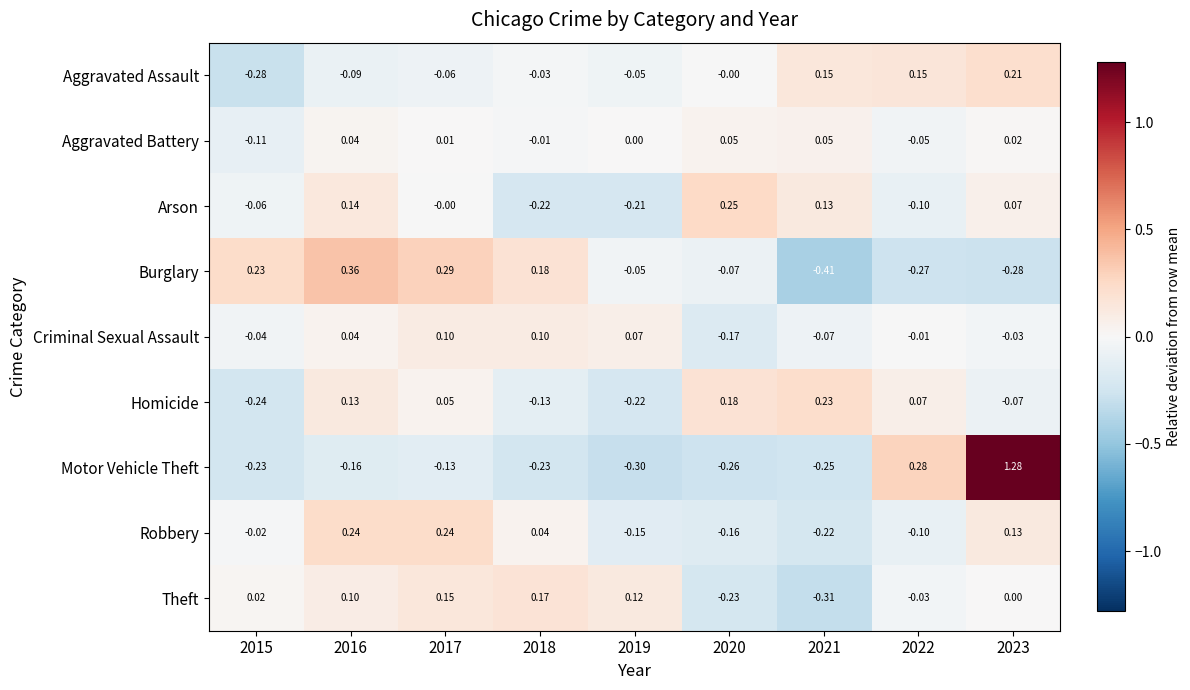

At 2021, list the series in order from largest to smallest.

Homicide, Aggravated Assault, Arson, Aggravated Battery, Criminal Sexual Assault, Robbery, Motor Vehicle Theft, Theft, Burglary